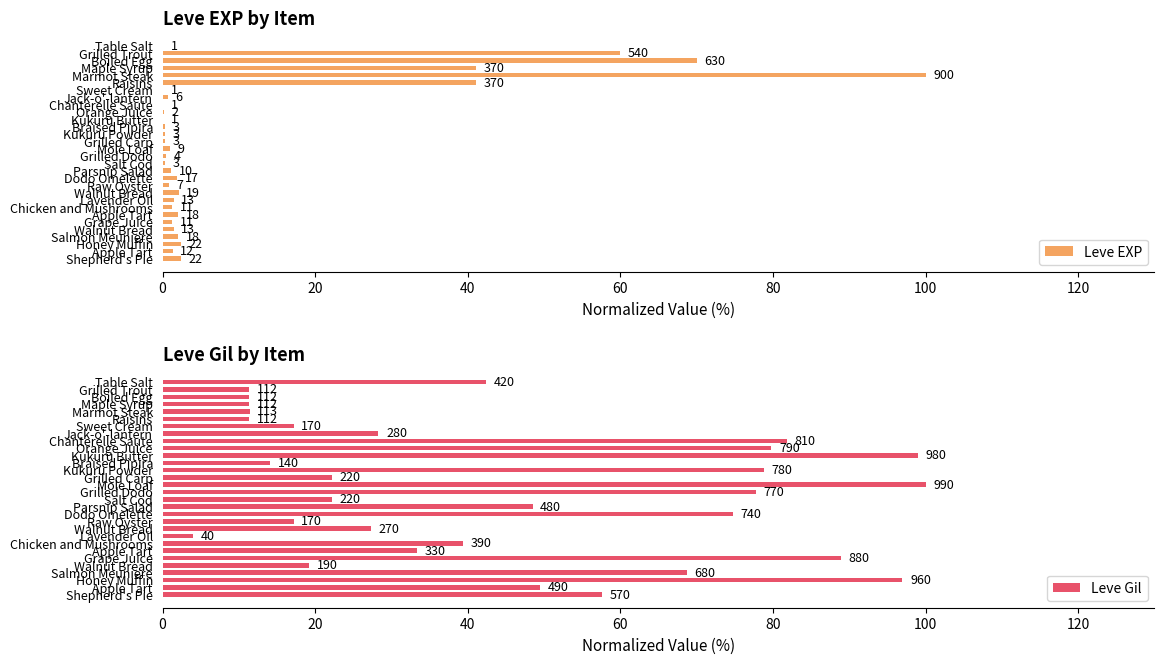

True or false: Leve Gil has a value of 78.8 at Kukuru Powder.

True